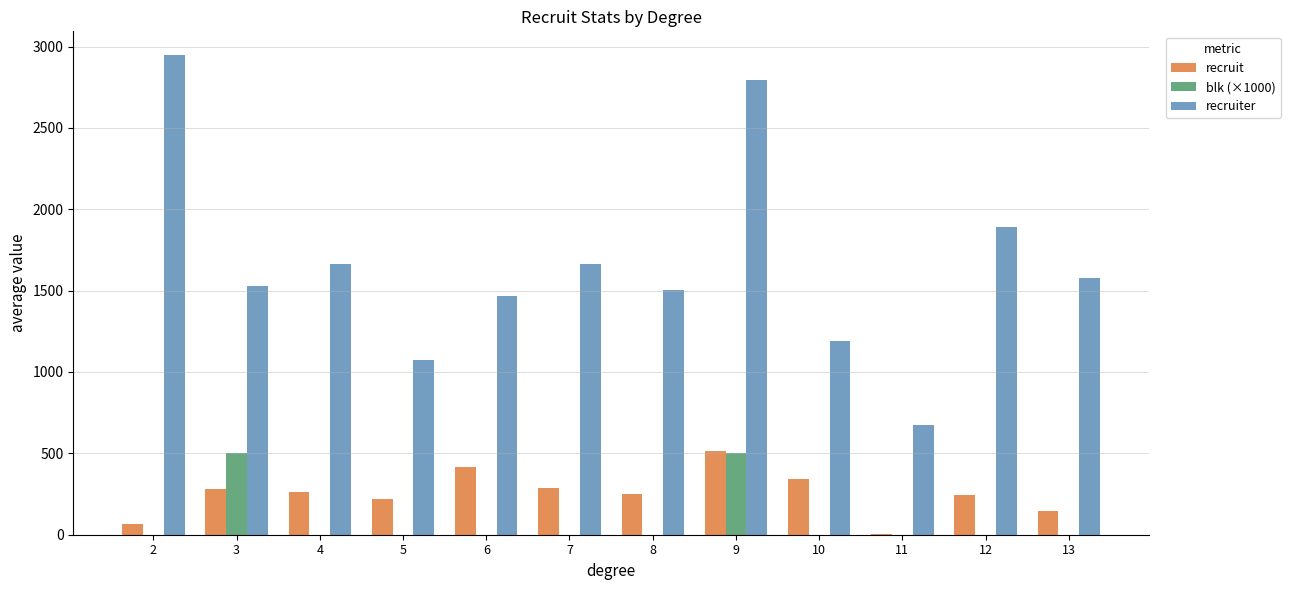

Which series changed the most between 4 and 8?

recruiter